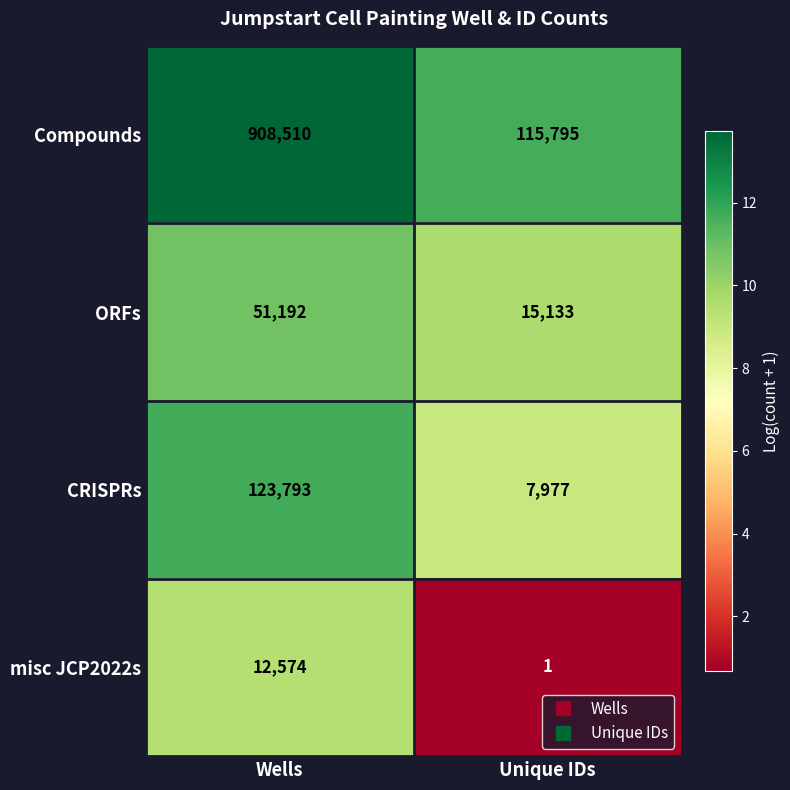

Where is misc JCP2022s nearest to the value 6287?

Unique IDs